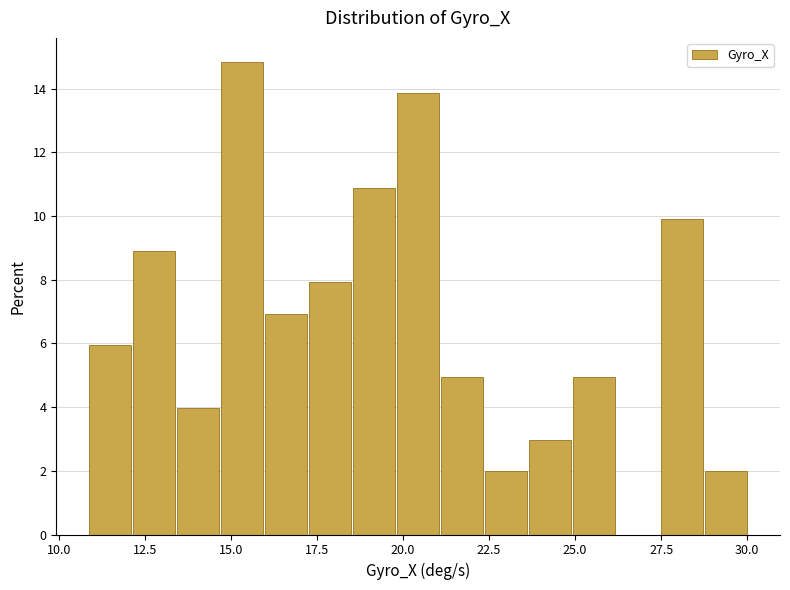

Around what value on the x-axis is the tallest bar? Give the approximate position of its centre, as read against the axis.

15.5